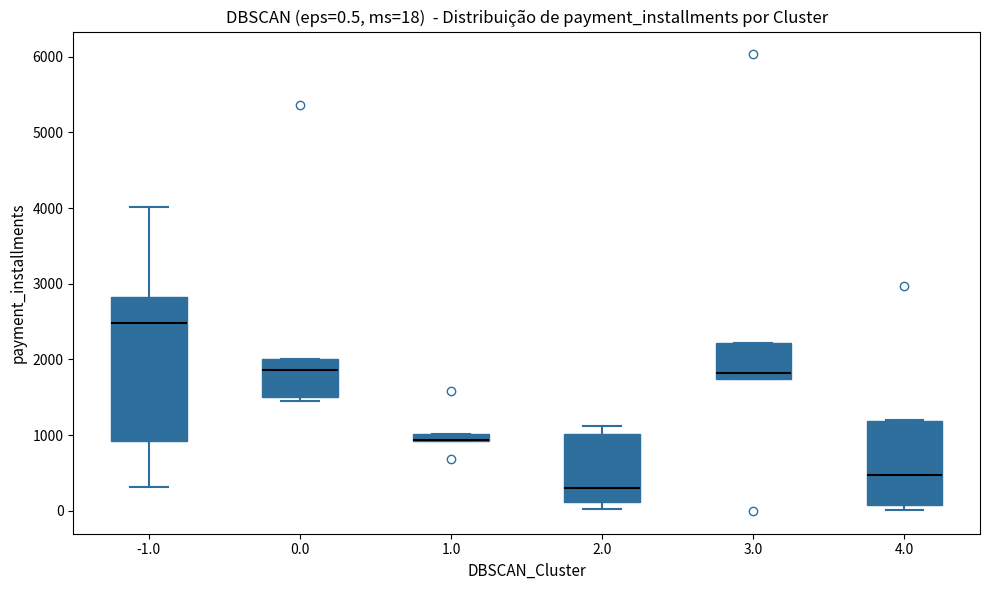

Which box is the tallest, from its lower edge to its upper edge?

-1.0